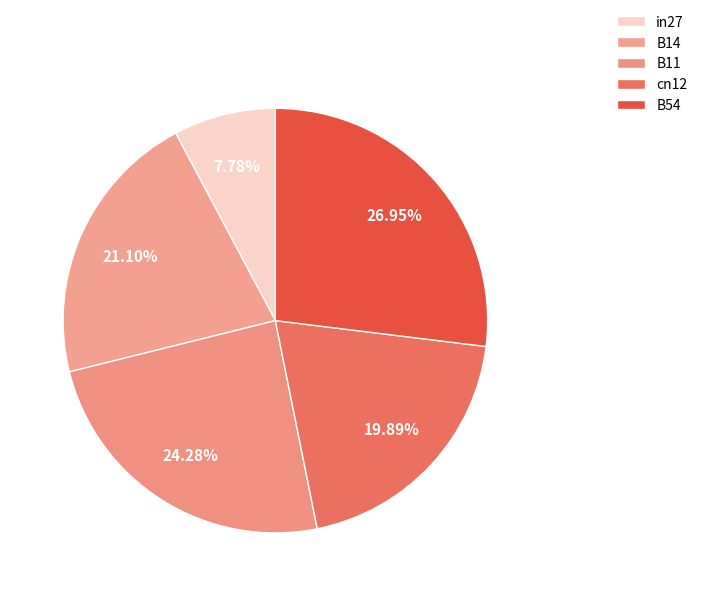

To the nearest percent, what is the difference between the B14 and B54 slice percentages?

6%